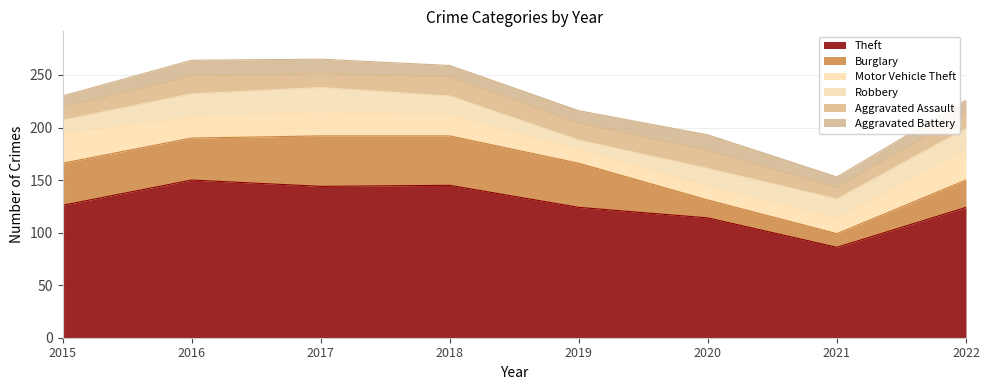

What is the sum of the Motor Vehicle Theft values at 2018 and 2015?

48